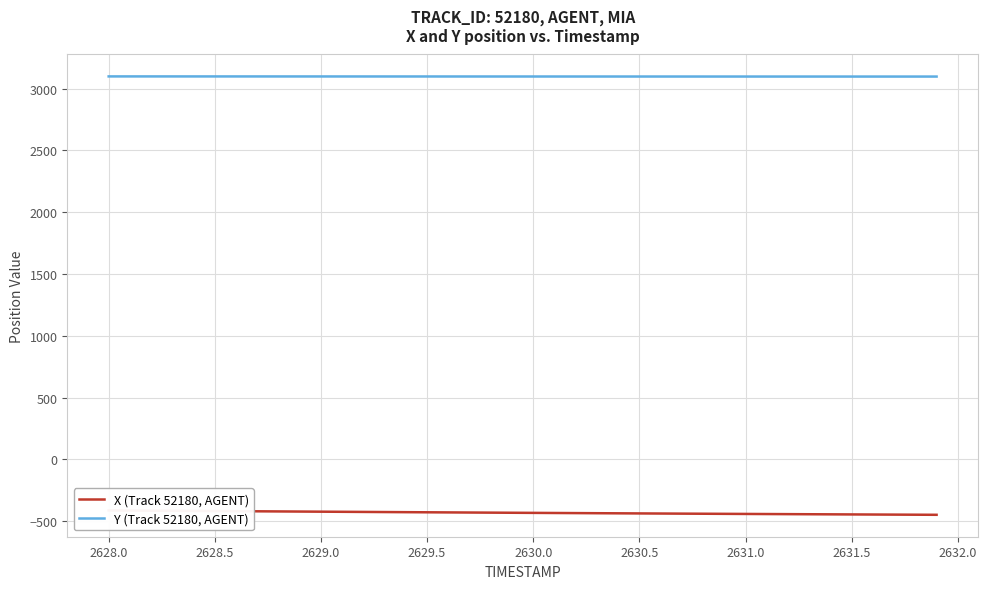

What is the minimum value for Y (Track 52180, AGENT)?

3096.6